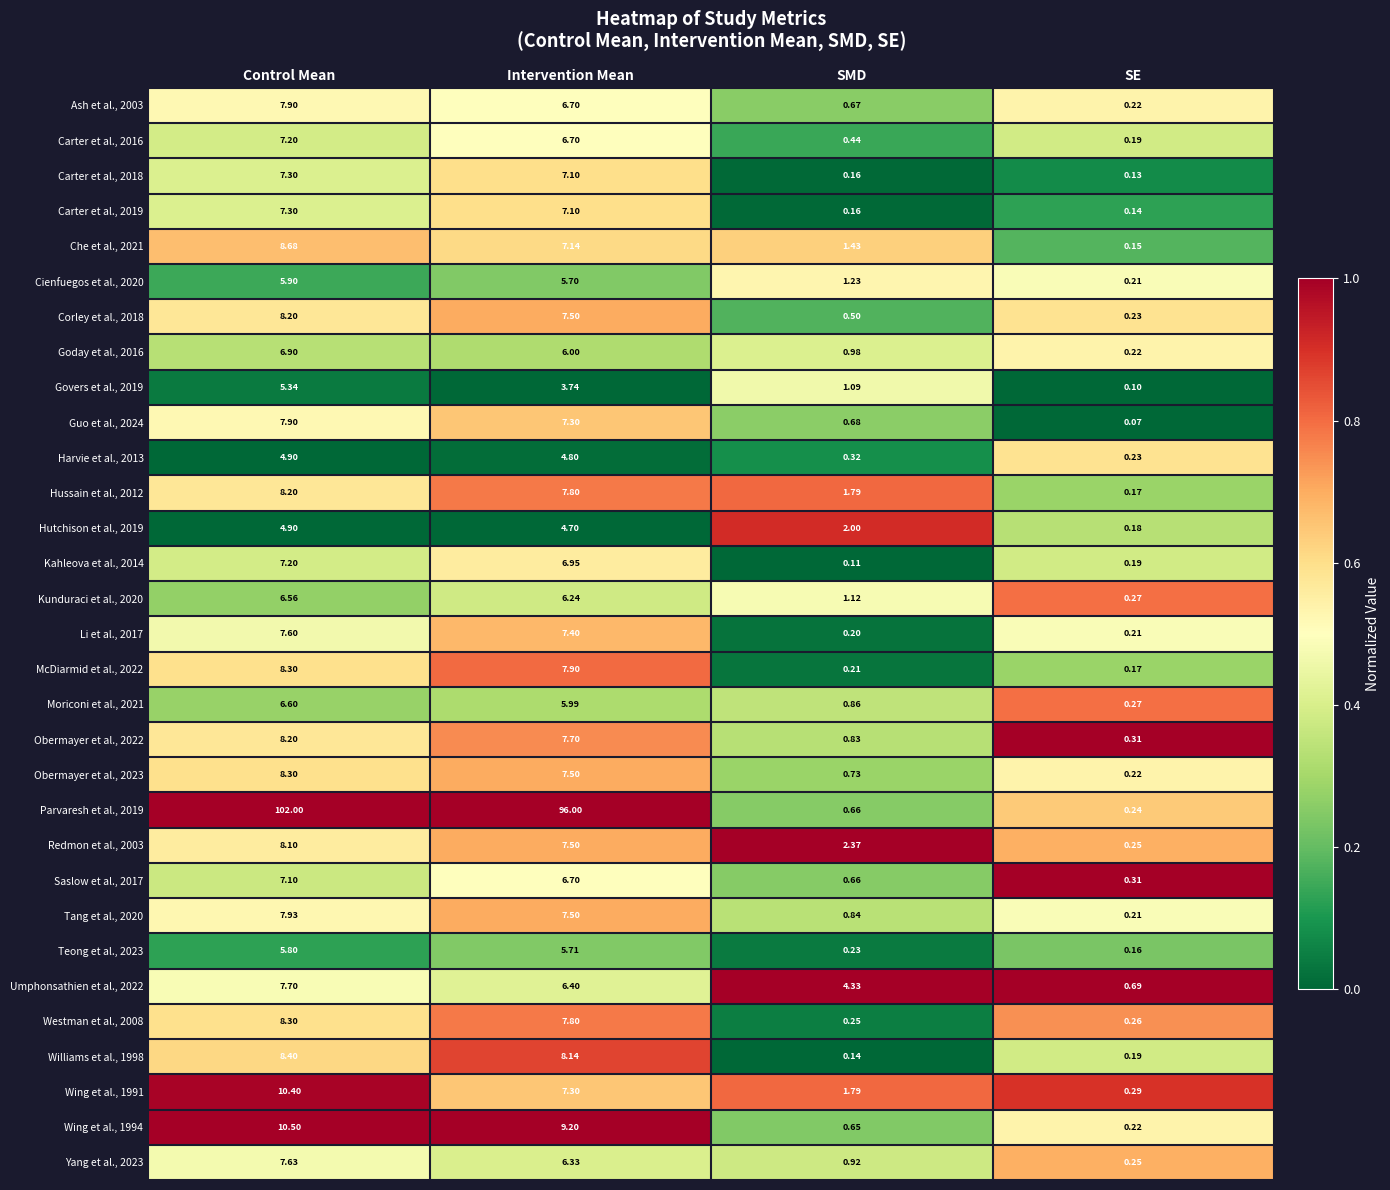

Which category has the highest value in the Hussain et al., 2012 series?

Control Mean